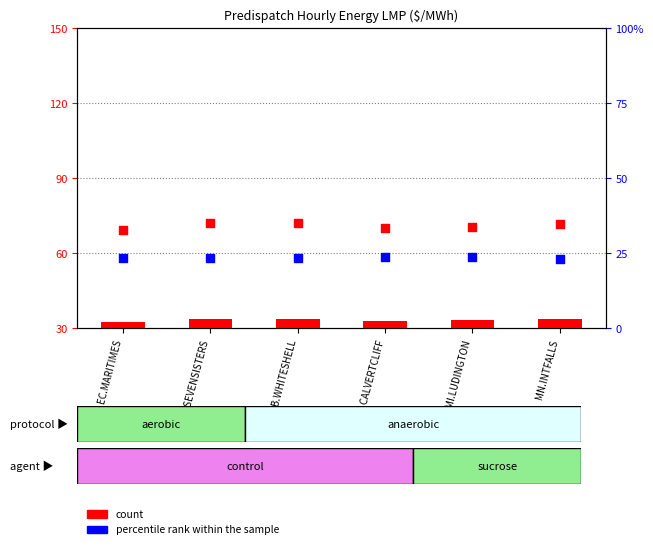

Which series reaches the maximum Y coordinate?

count